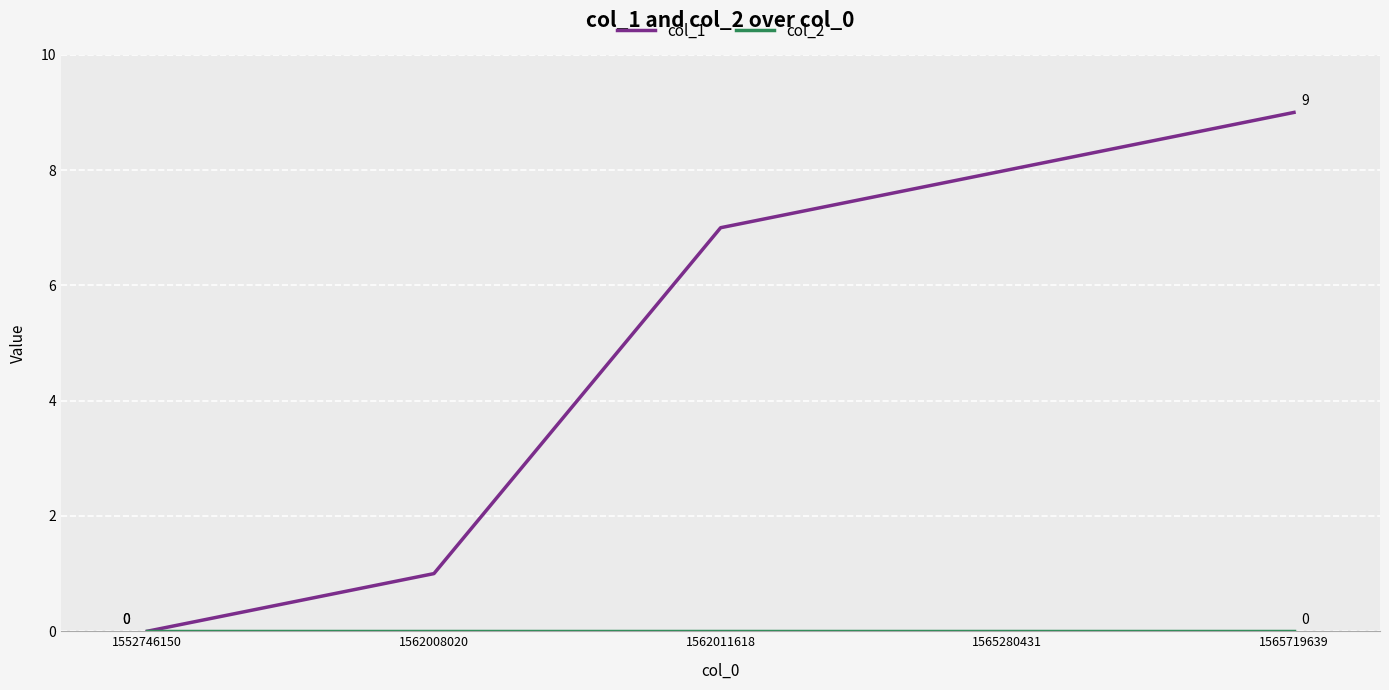

What is the maximum value for col_1?

9